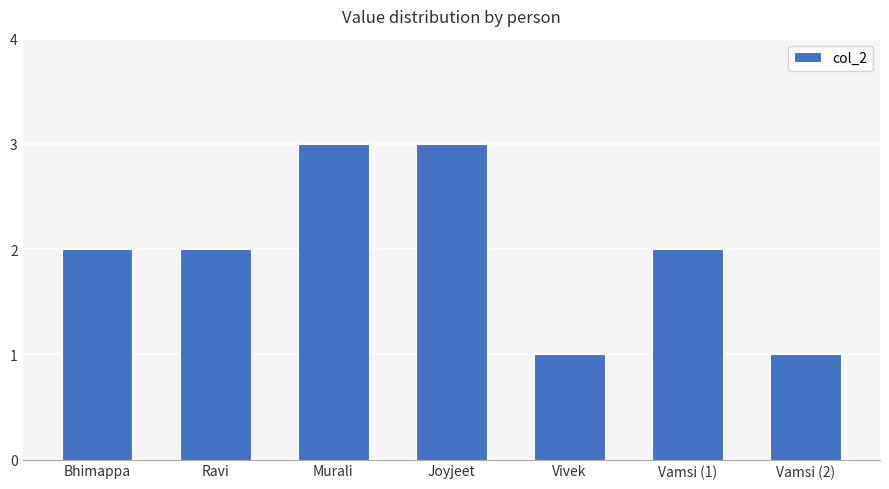

Approximately how many times larger is the value at Joyjeet compared to Vamsi (1)?

1.5